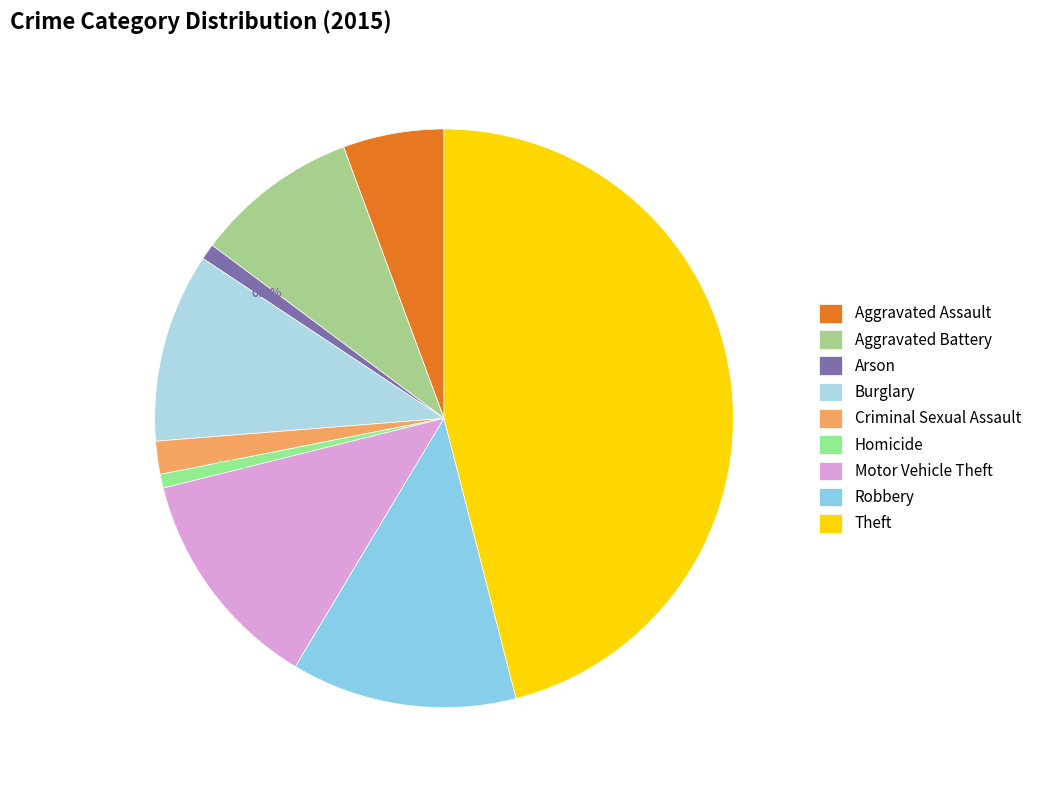

To the nearest percent, what percentage of the pie is Arson?

1%